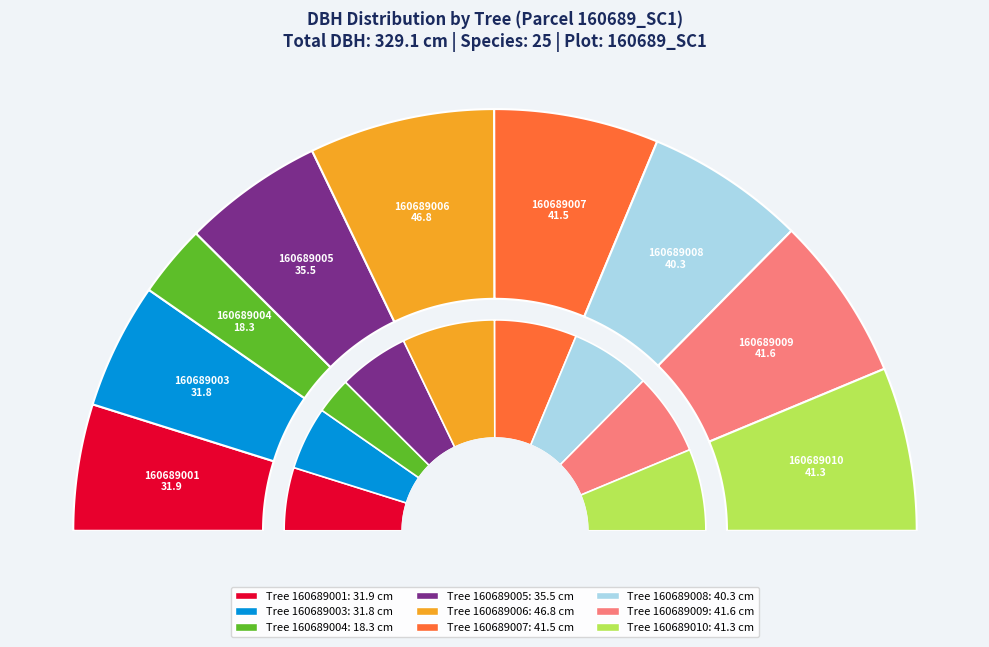

To the nearest percent, what is the combined percentage of 160689007 and 160689010?

25%